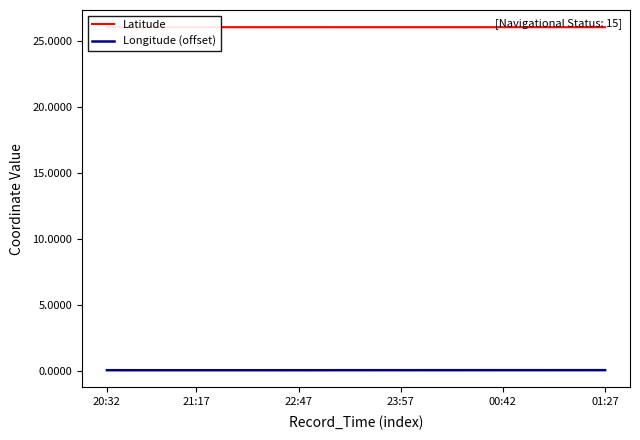

In Latitude, how many points are higher than both neighbors (excluding endpoints)?

7